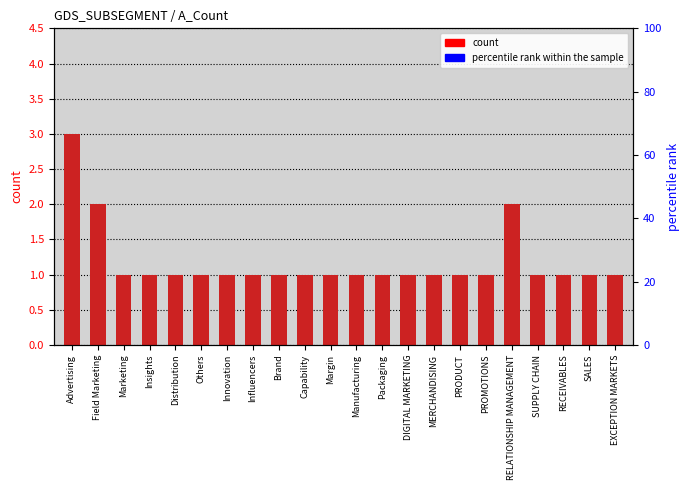

What is the label of the 4th bar from the left?

Insights